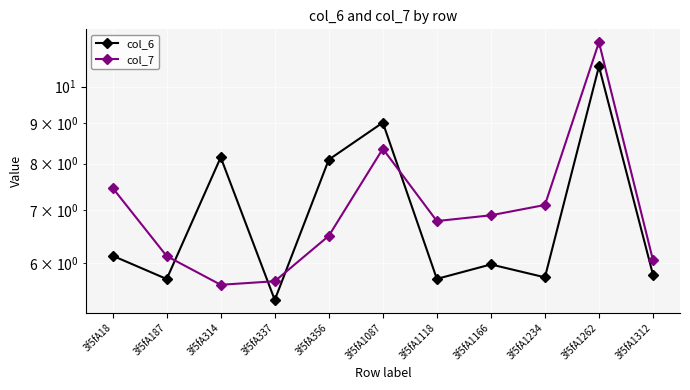

What is the spread (max minus min) of values at 3f5fA1166?

0.9